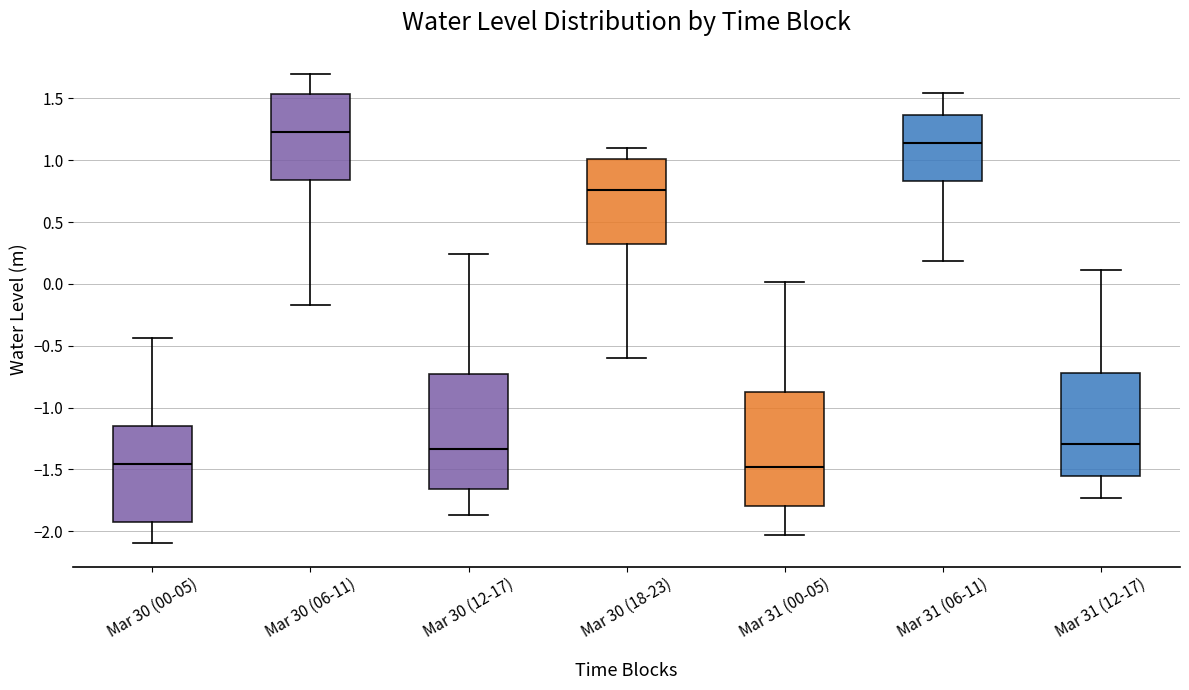

Where is the upper edge of the box for Mar 30 (12-17) on the y-axis? The values are not printed on the chart, so give them approximately, as read against the axis.

-0.75